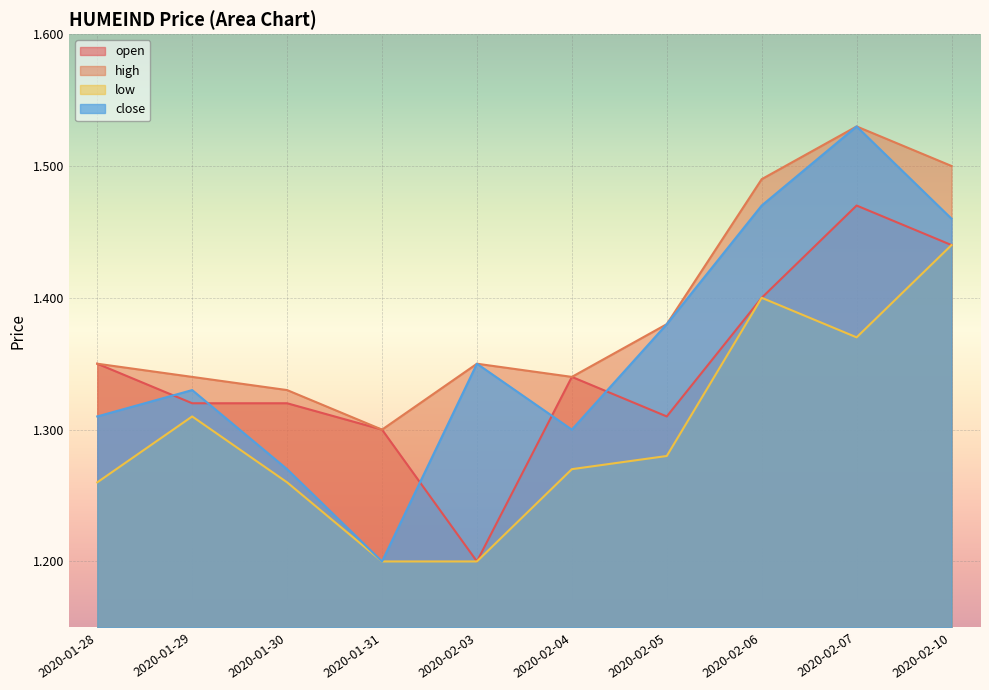

How many interior local peaks does the low series have?

2